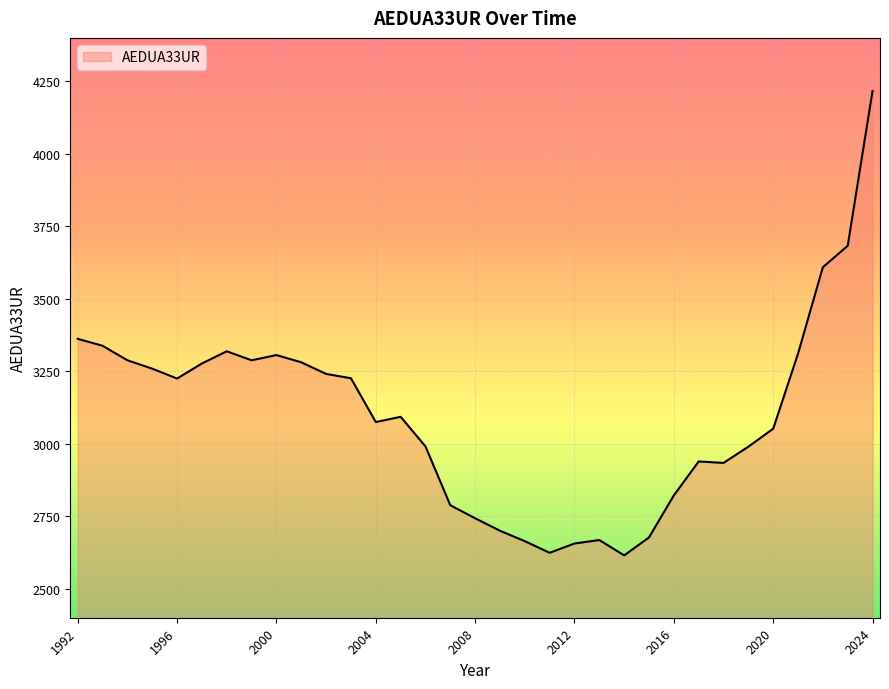

What is the difference between the maximum and minimum values?

1602